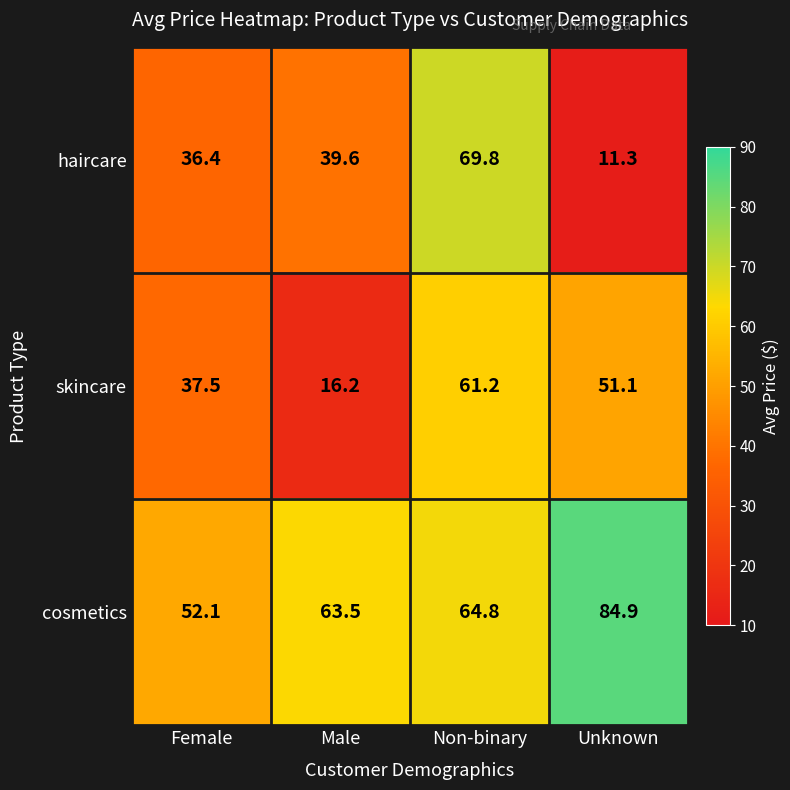

Reading left to right, list all the values displayed in this chart.

haircare: 36.4	39.6	69.8	11.3
skincare: 37.5	16.2	61.2	51.1
cosmetics: 52.1	63.5	64.8	84.9